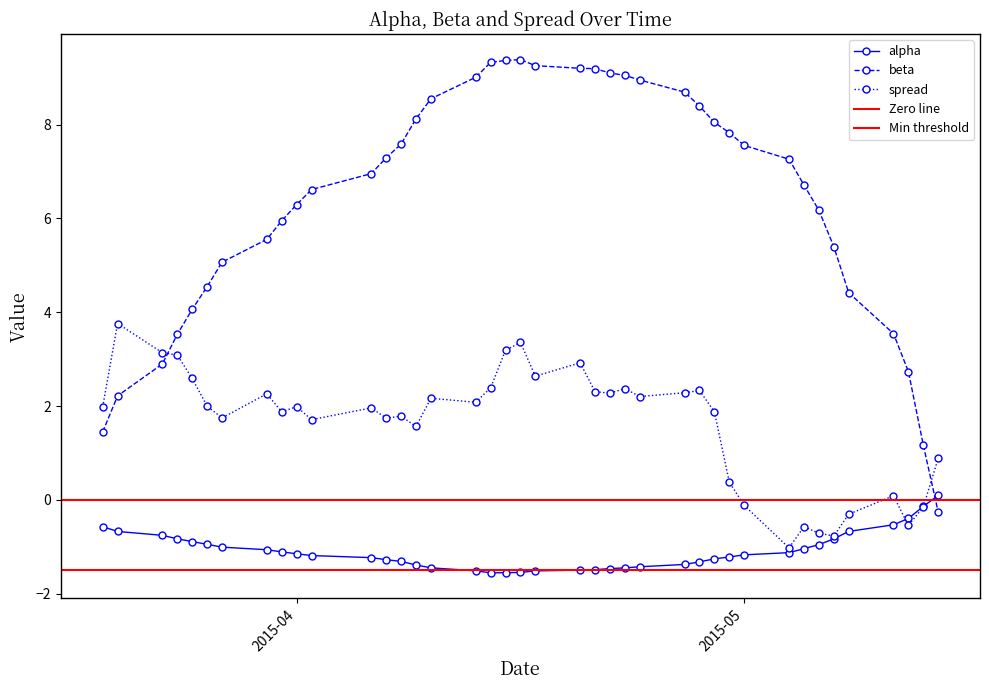

How many data points does each series have?

40